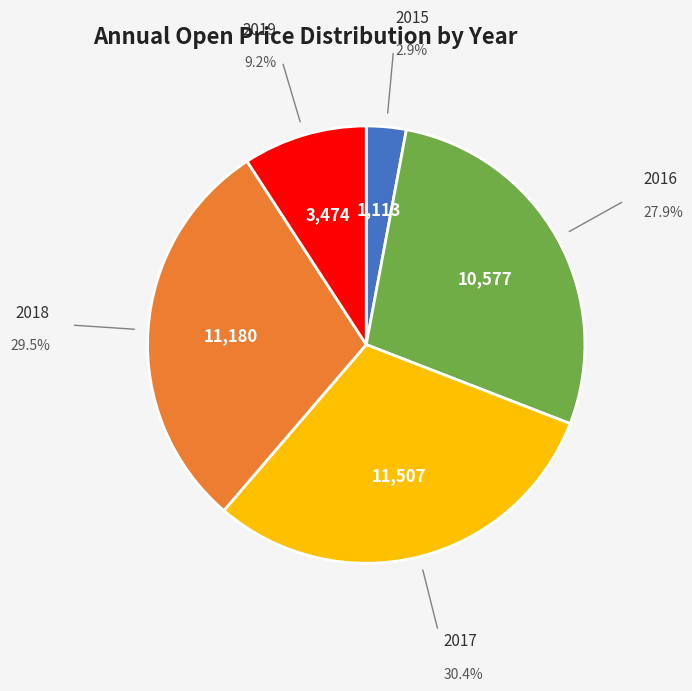

Is there any slice that represents more than half of the pie?

No